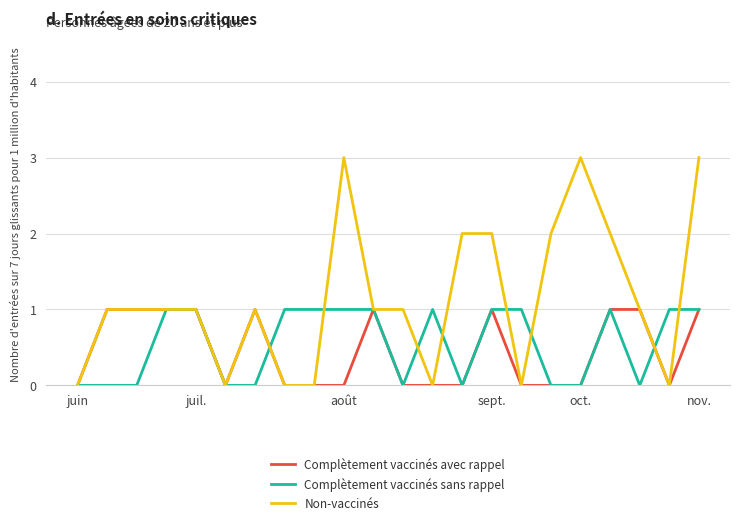

Which series has the largest total across all categories?

Non-vaccinés